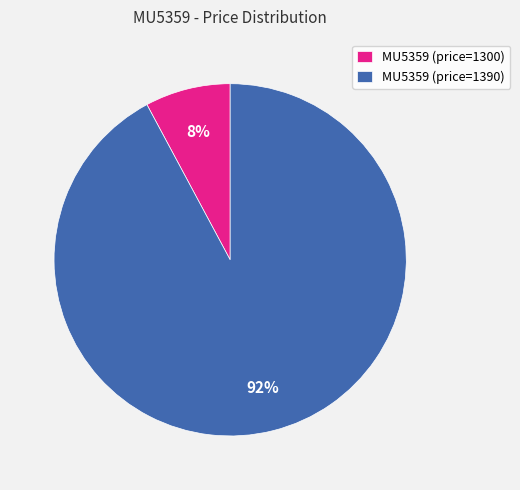

To the nearest percent, what is the average slice percentage?

50%